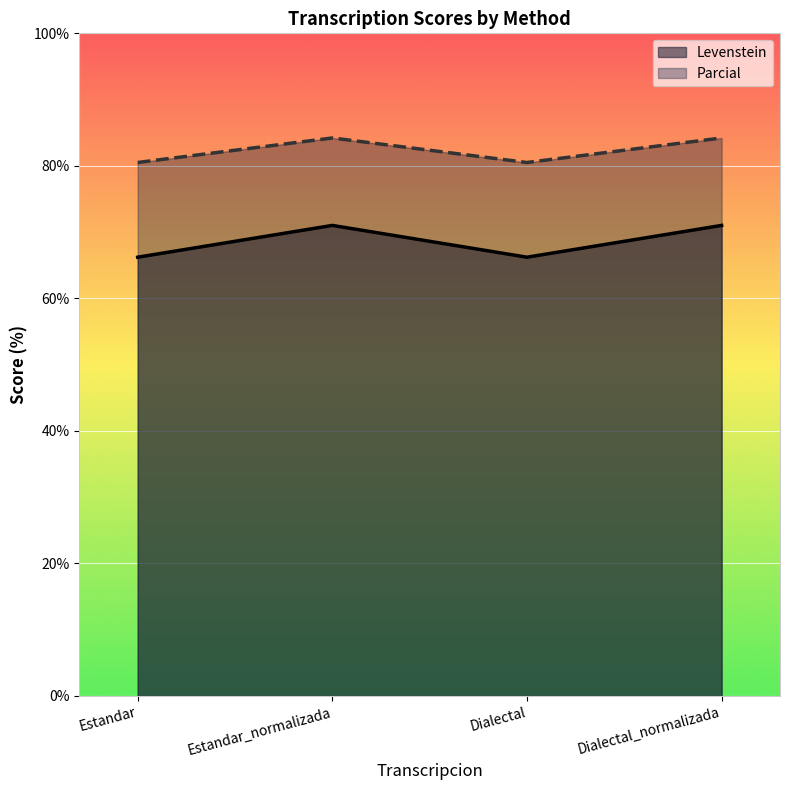

How many lines are shown in the chart?

2